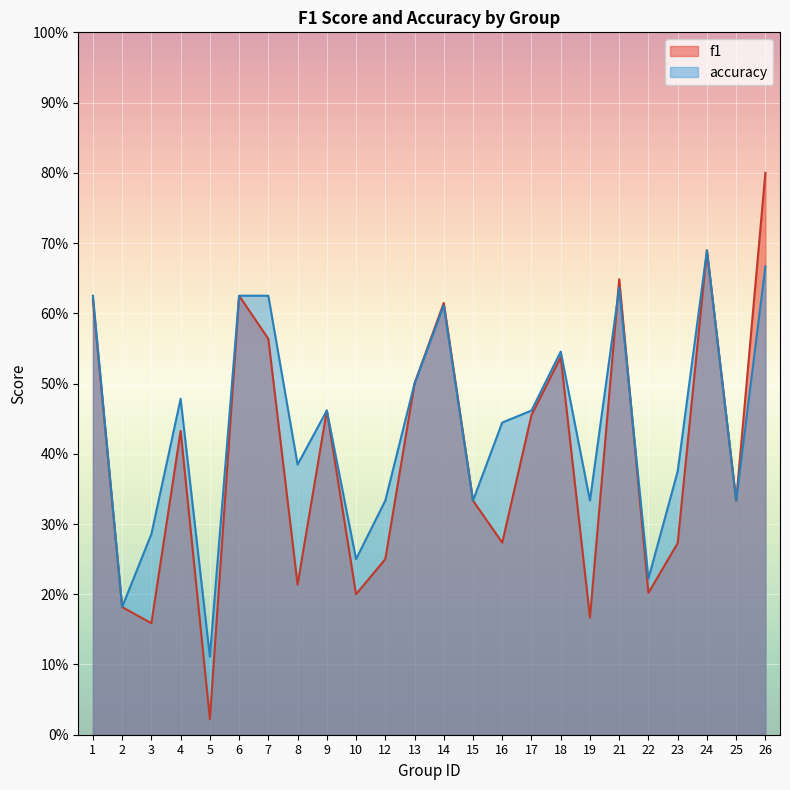

Which has a higher value, 8 or 22?

8